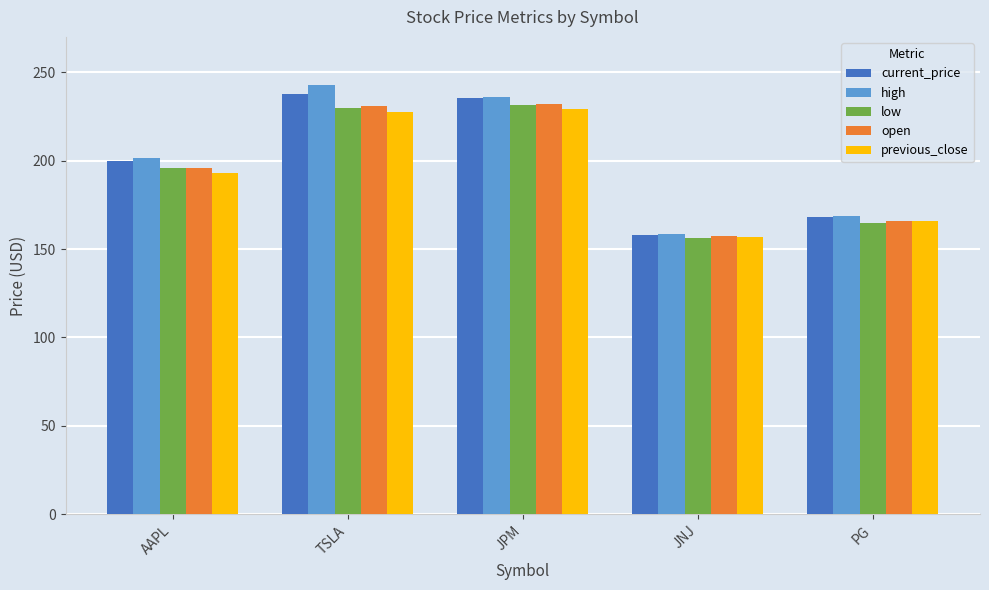

What is the average value of the low series?

195.6